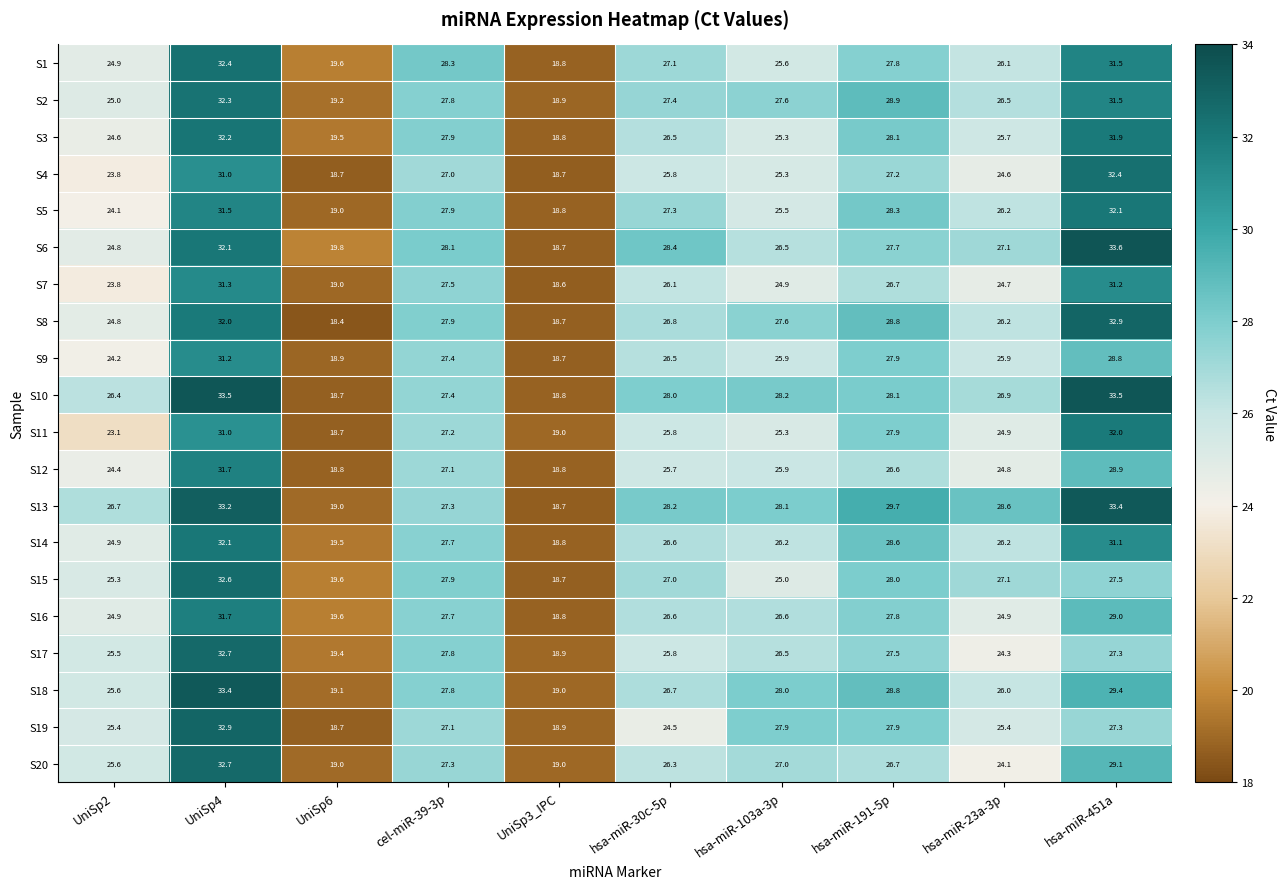

Which series has the largest range (max minus min)?

S6